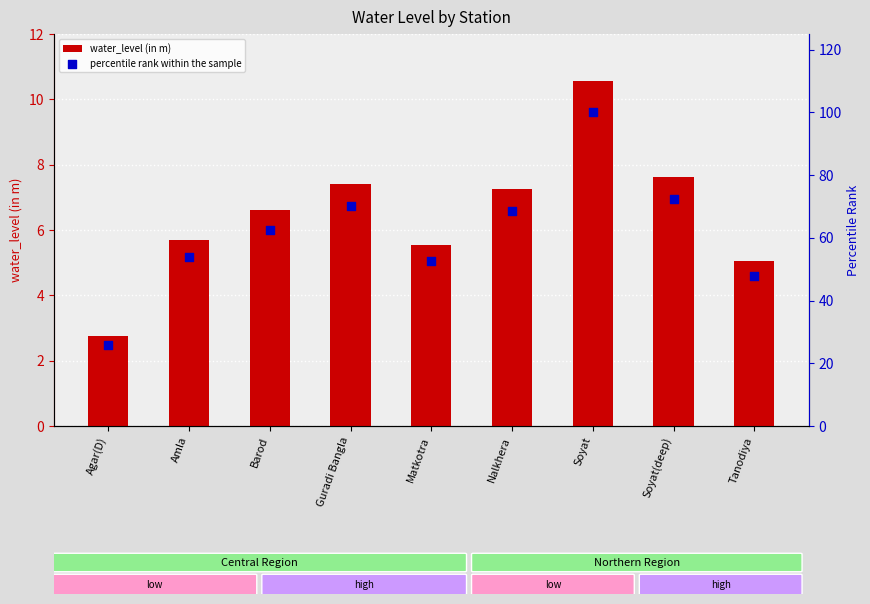

Which series reaches the minimum Y coordinate?

water_level (in m)